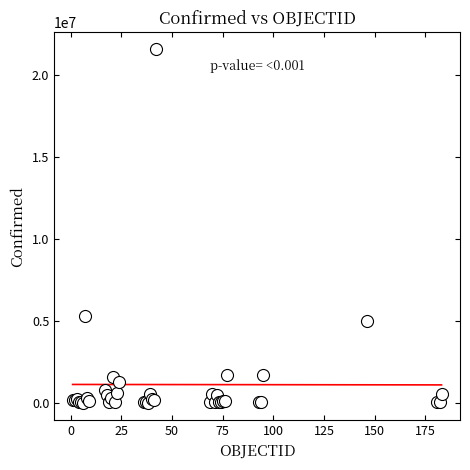

What Y value in the scatter plot is closest to 10776671?

5265058